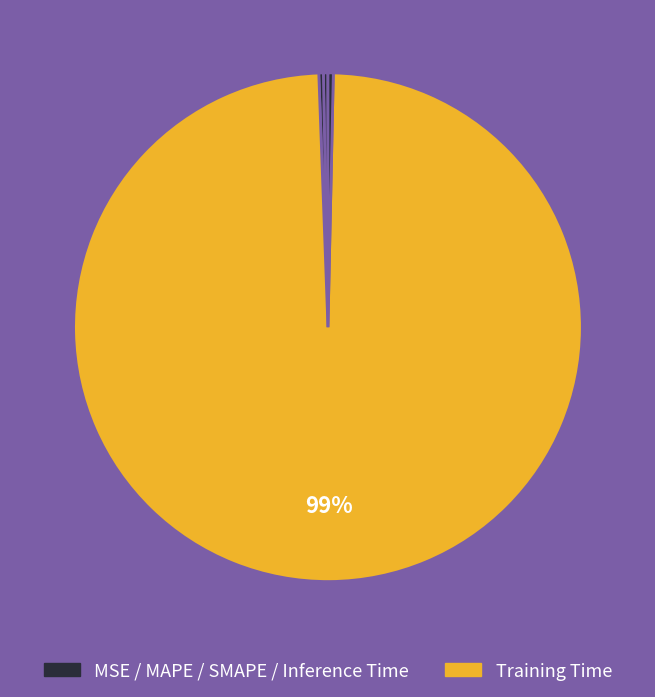

Which slice represents more than half of the pie?

Training Time